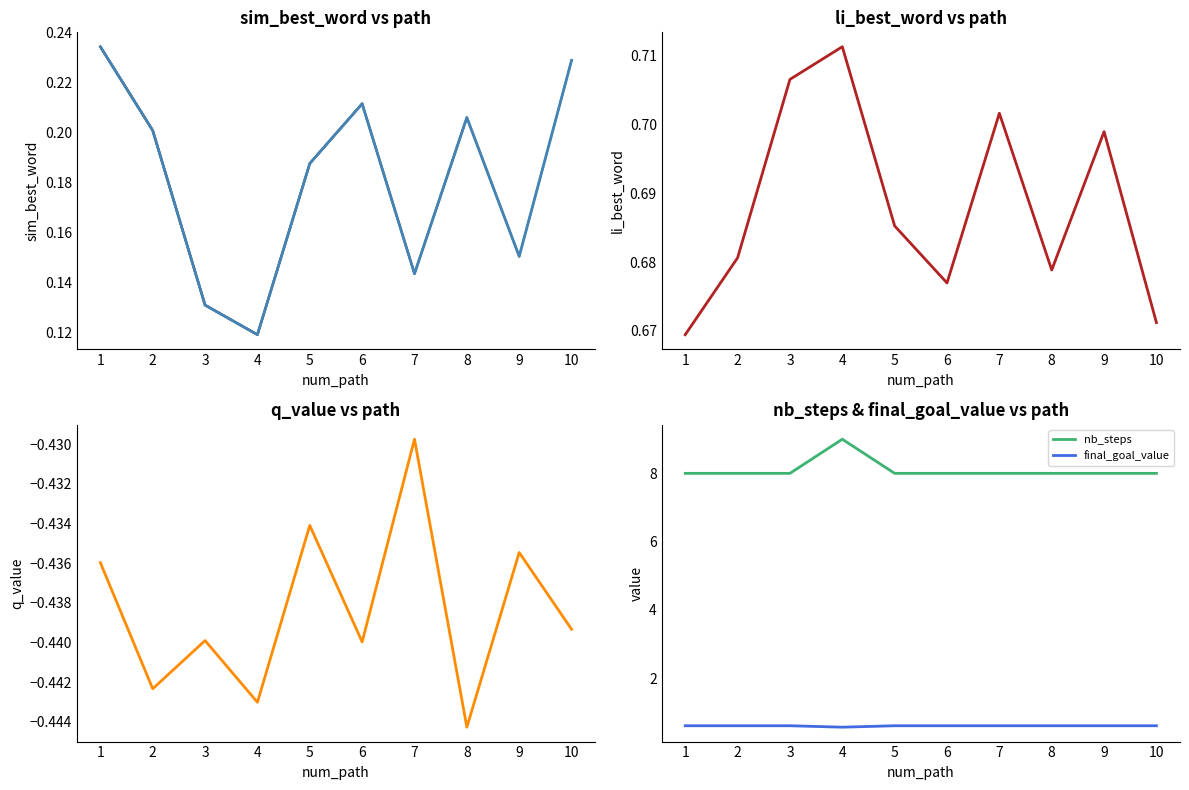

True or false: final_goal_value and li_best_word cross at least once.

False